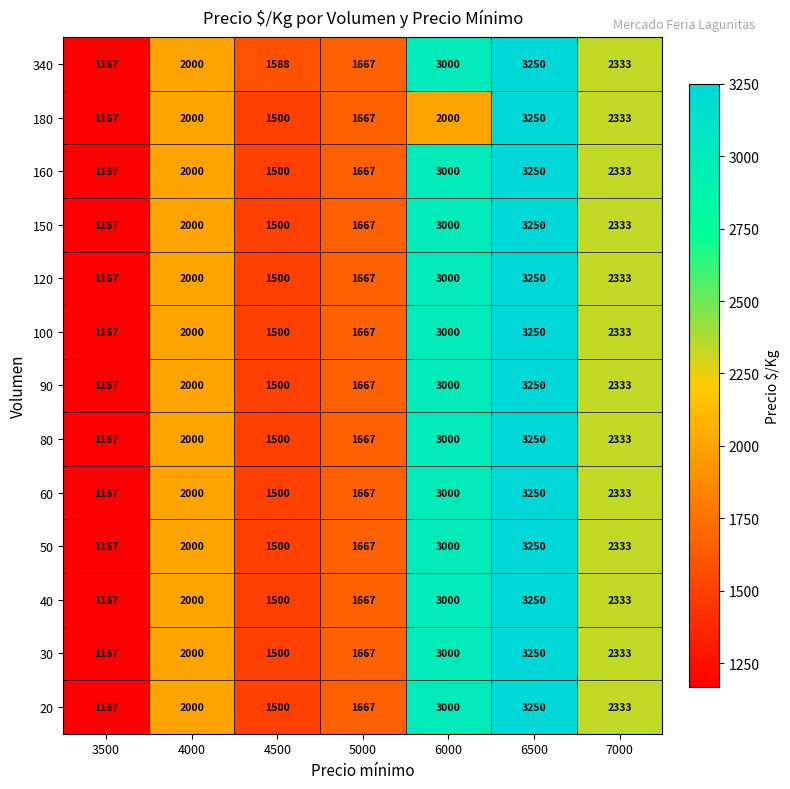

Is it true that 60 equals 1167 at 3500?

True